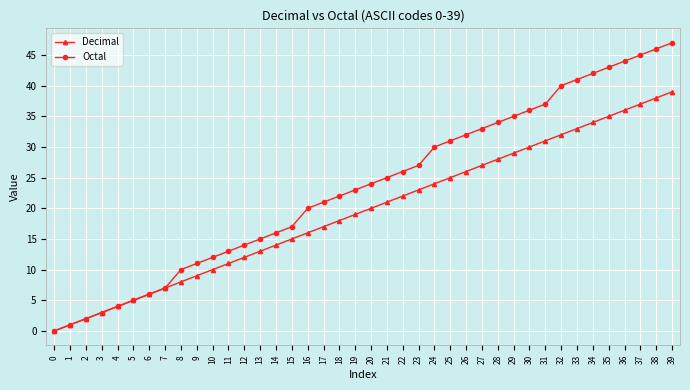

List the series in order of their peak value, highest first.

Octal, Decimal